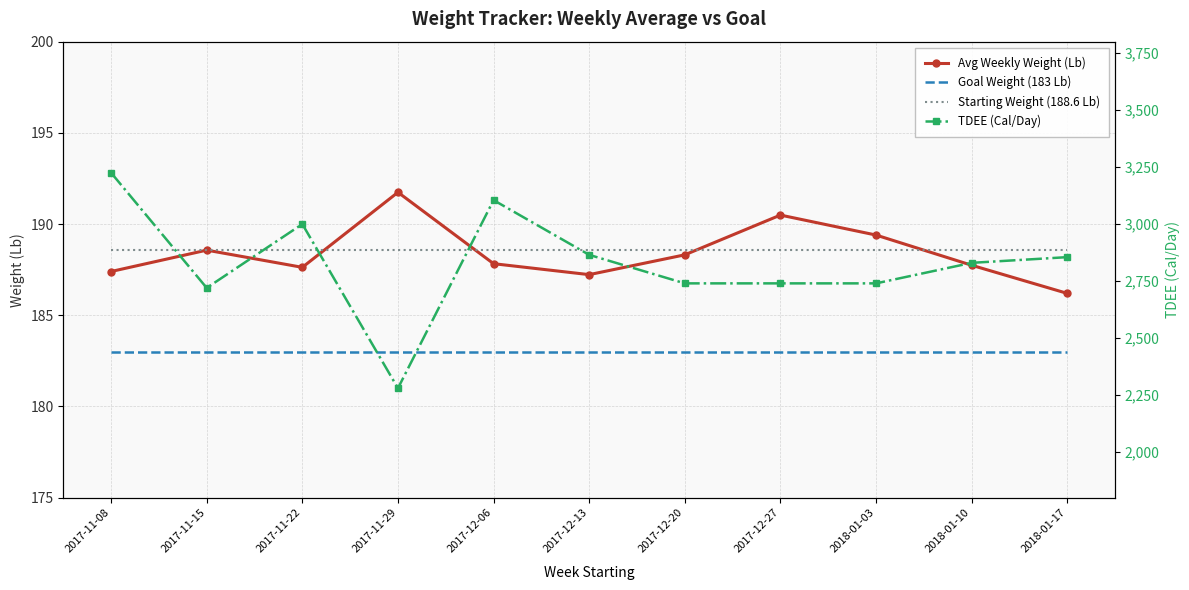

Rank the series by their maximum value, from lowest to highest.

Goal Weight (183 Lb), Starting Weight (188.6 Lb), Avg Weekly Weight (Lb), TDEE (Cal/Day)